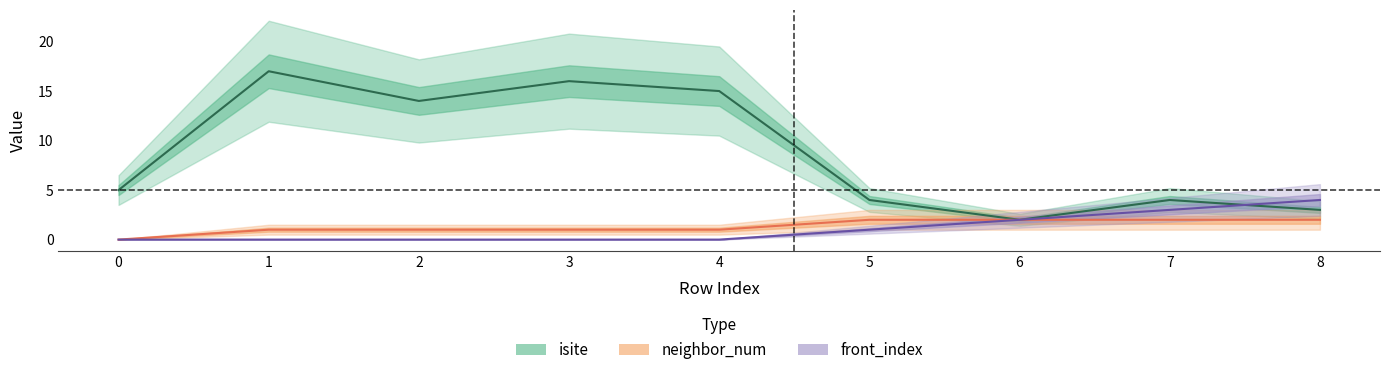

What value does the front_index series have at 8?

4